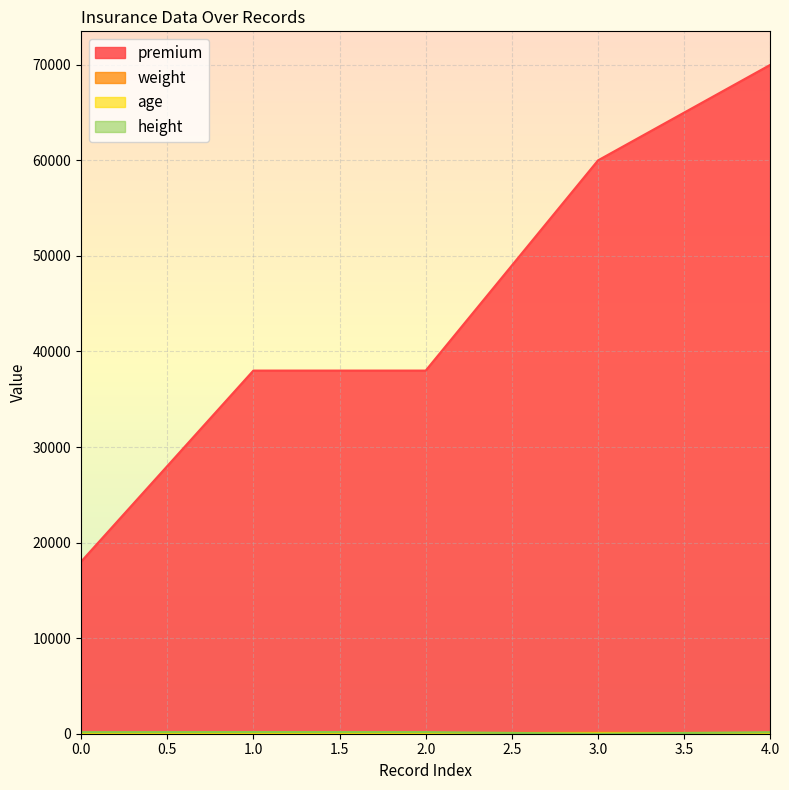

What is the maximum value shown in the chart?

70000.0